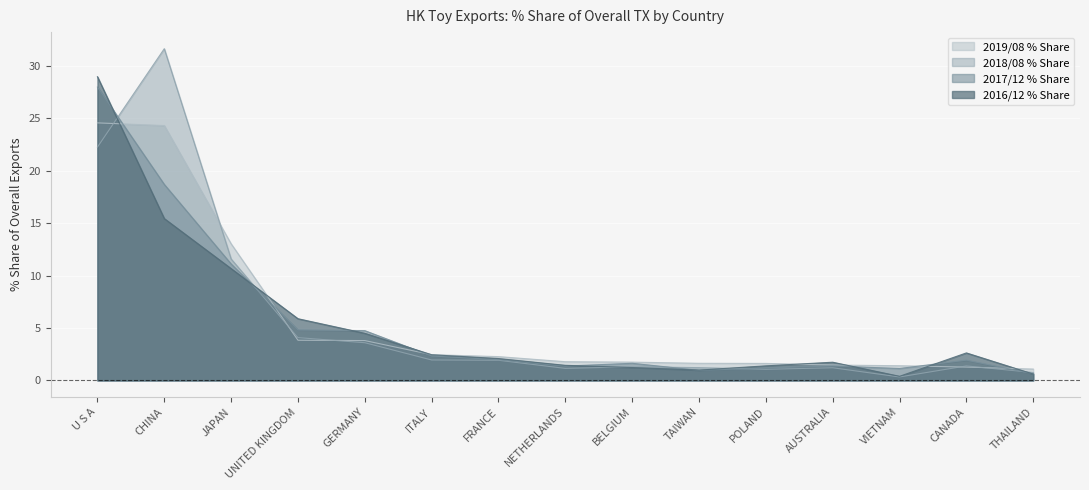

True or false: 2019/08 % Share has more than 0 interior local peaks.

False